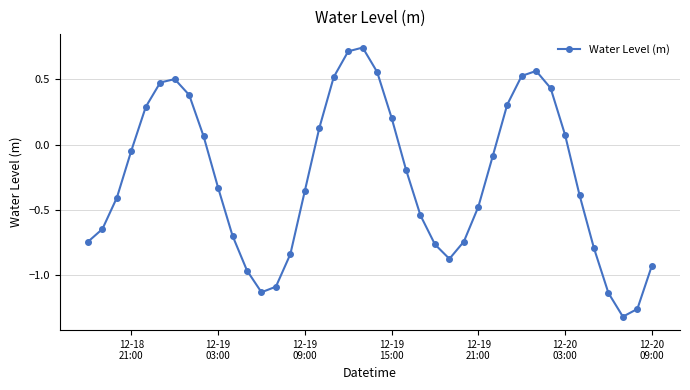

True or false: the data has more than 2 interior local peaks.

True